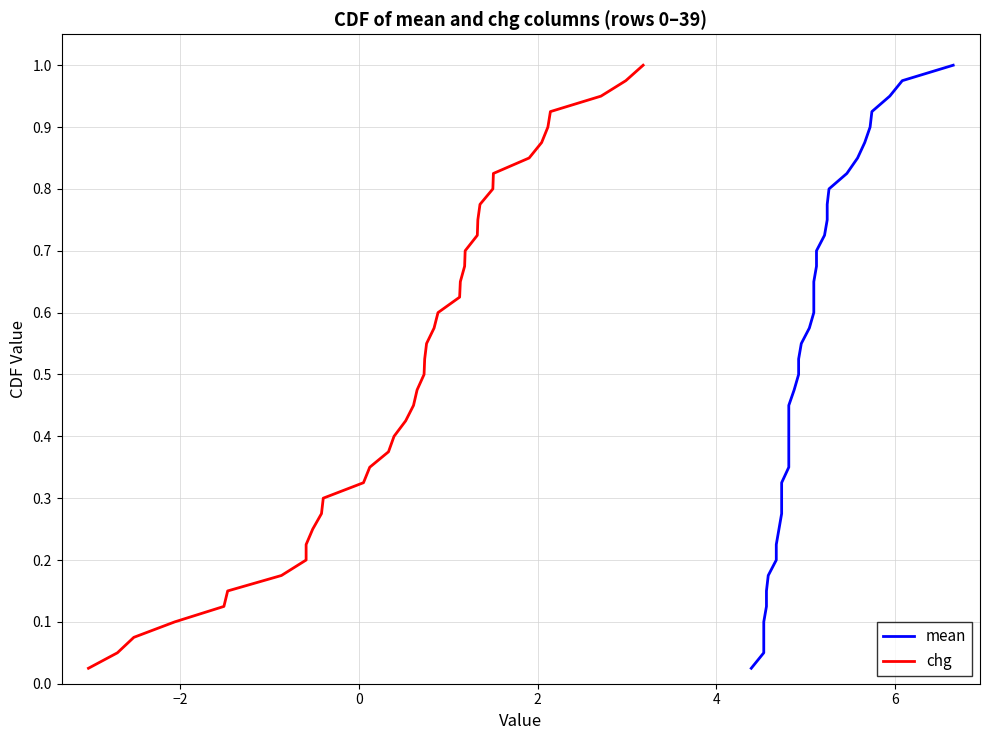

True or false: mean and chg cross at least once.

False